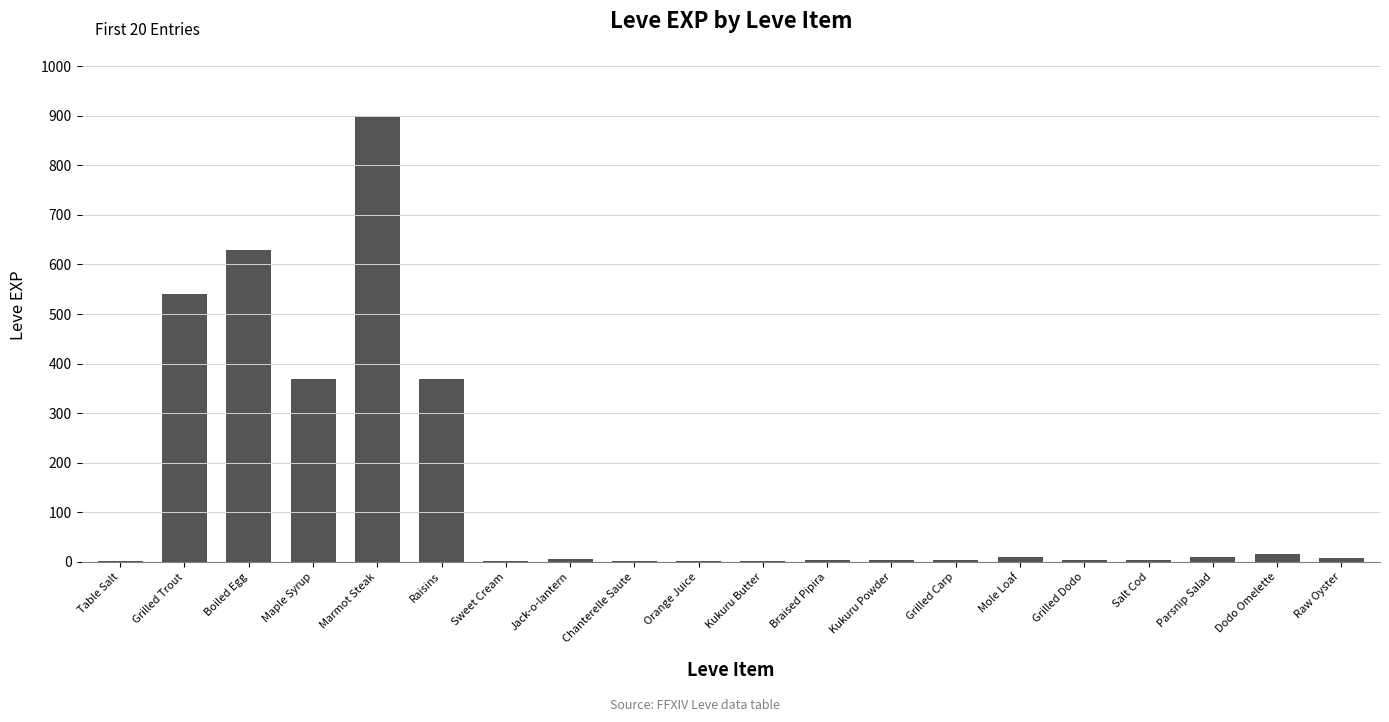

What is the sum of all values?

2881